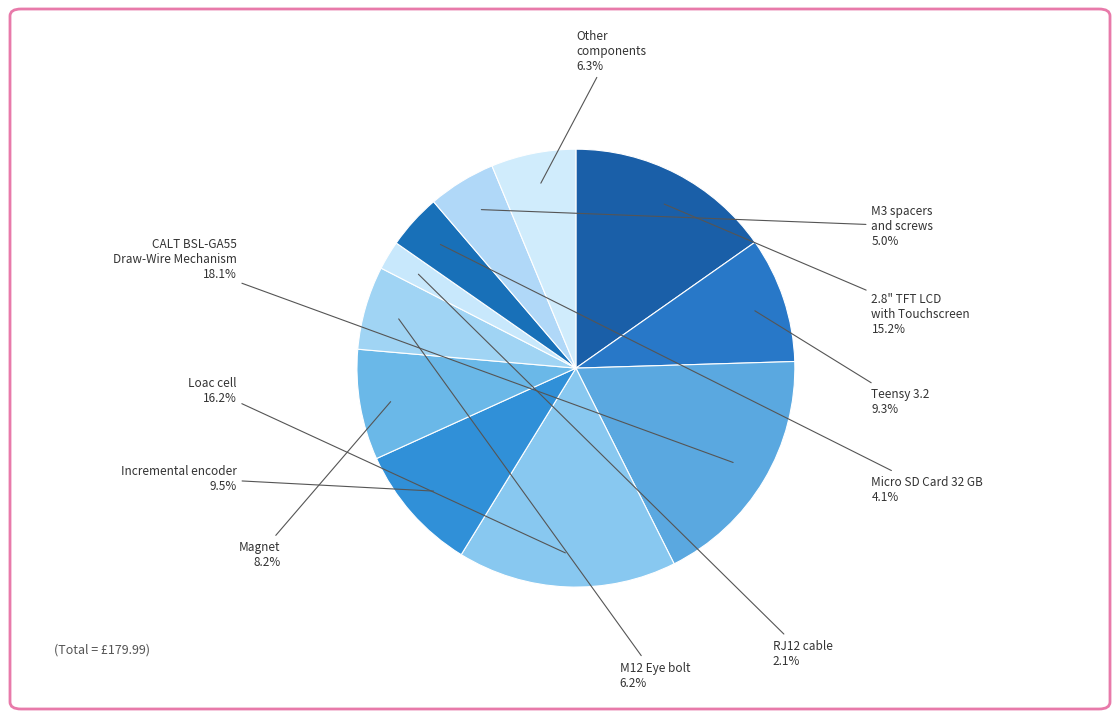

How many segments does this pie chart have?

11